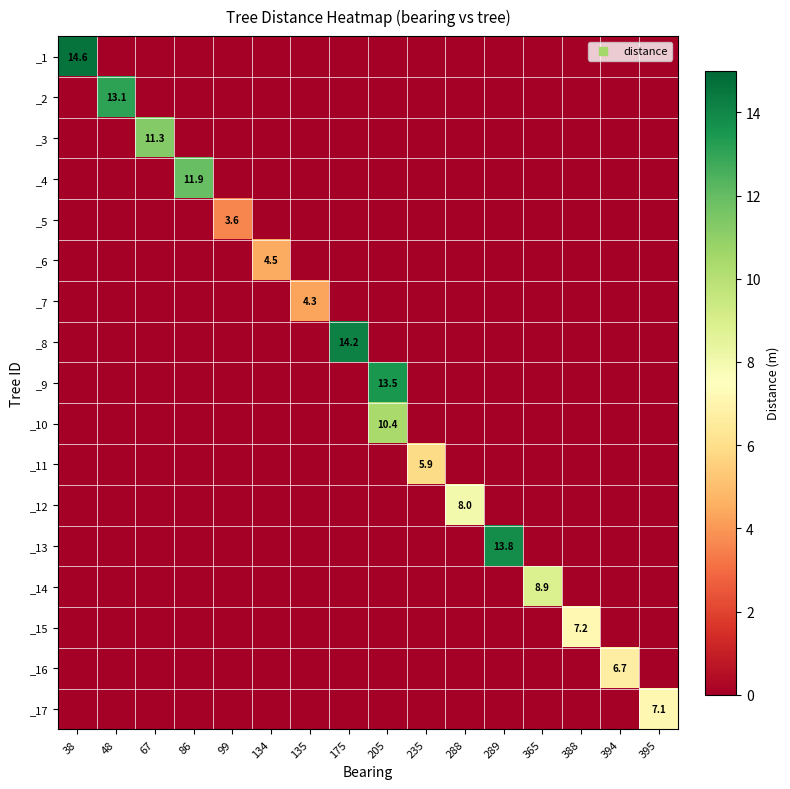

What is the total value across all series at 205?

23.9